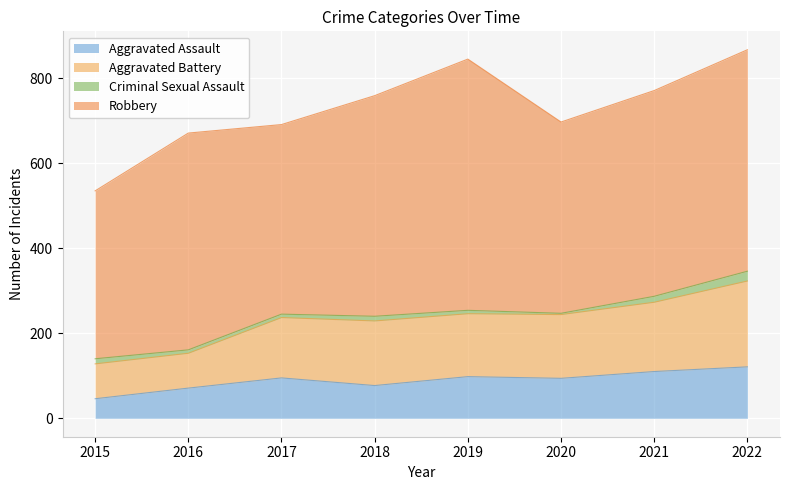

How many lines are shown in the chart?

4